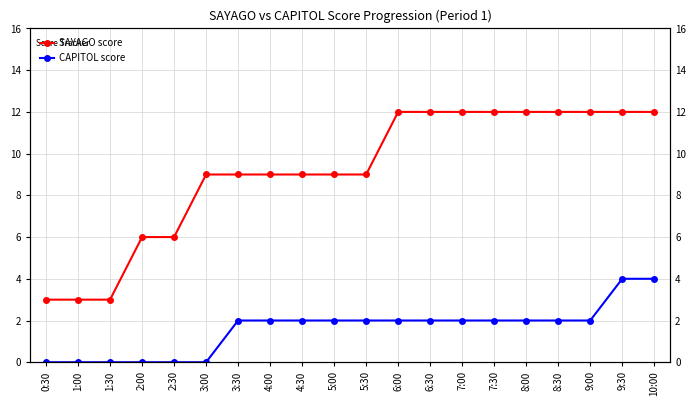

Read the SAYAGO score value at 10:00.

12